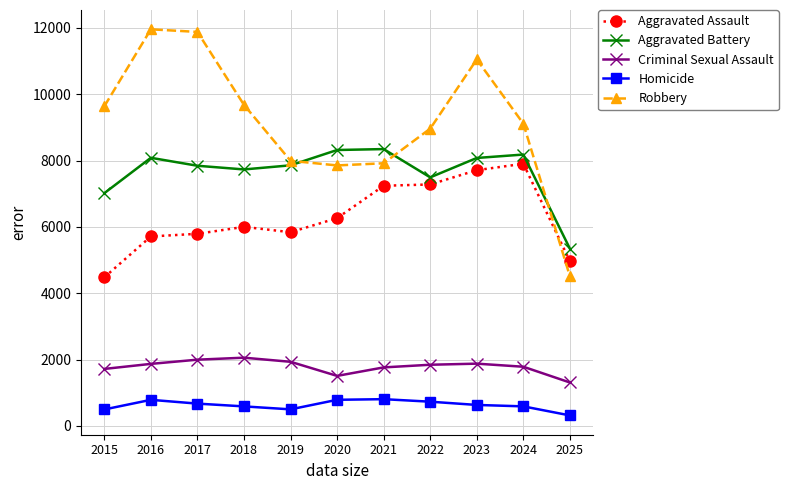

Rank the series at 2015 from lowest to highest value.

Homicide, Criminal Sexual Assault, Aggravated Assault, Aggravated Battery, Robbery